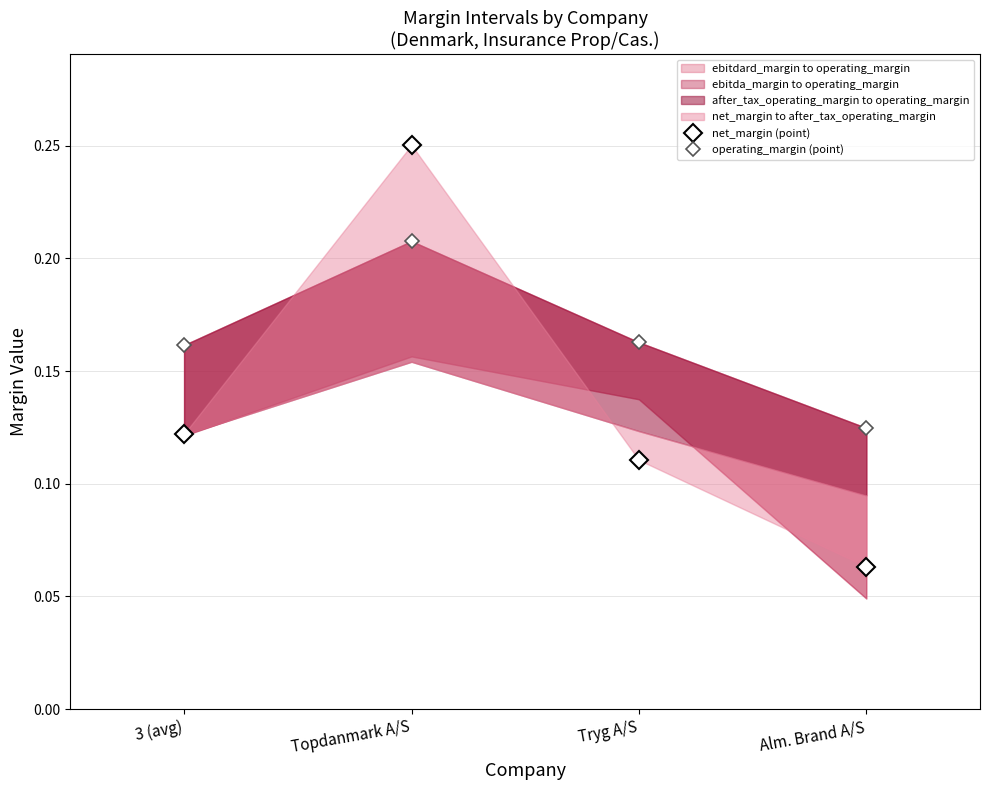

Reading left to right, list all the values displayed in this chart.

net_margin (point): 0.1	0.3	0.1	0.1
operating_margin (point): 0.2	0.2	0.2	0.1